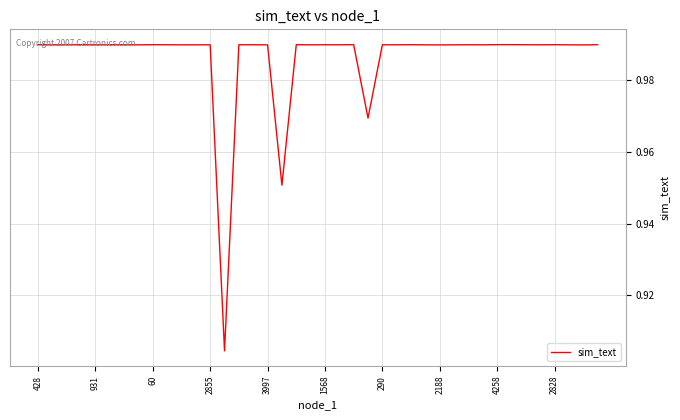

Count the number of data series in this chart.

1